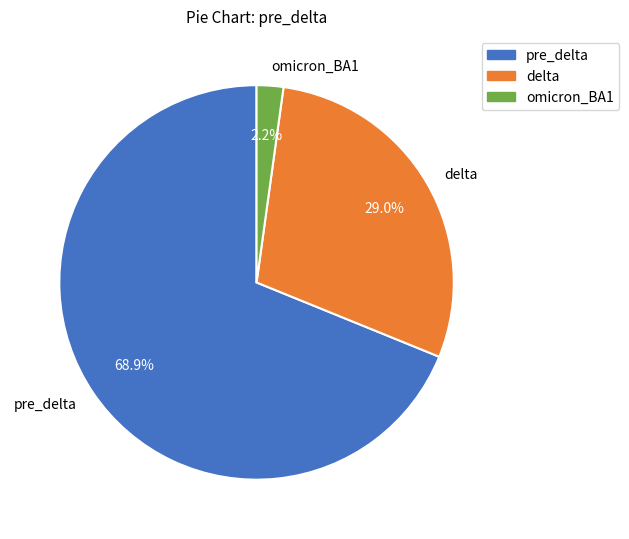

To the nearest percent, what is the difference between the delta and omicron_BA1 slice percentages?

27%